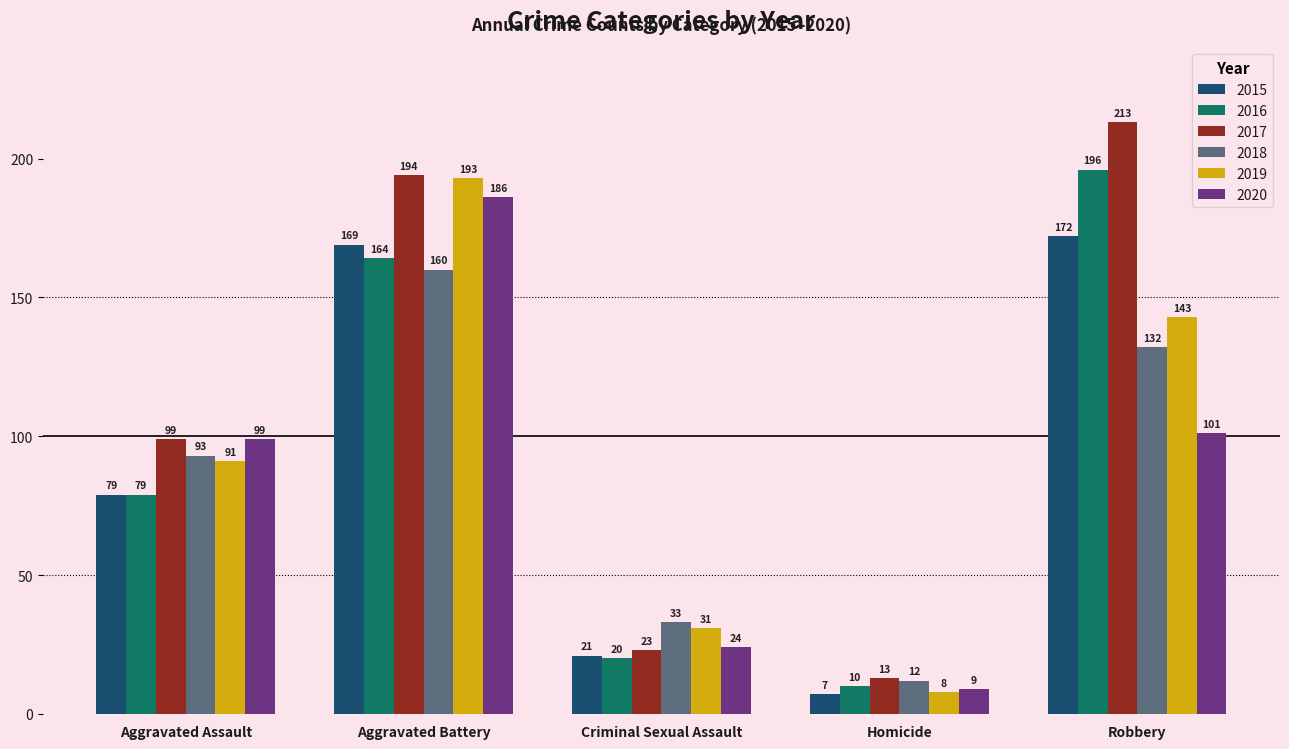

At Homicide, list the series in order from smallest to largest.

2015, 2019, 2020, 2016, 2018, 2017